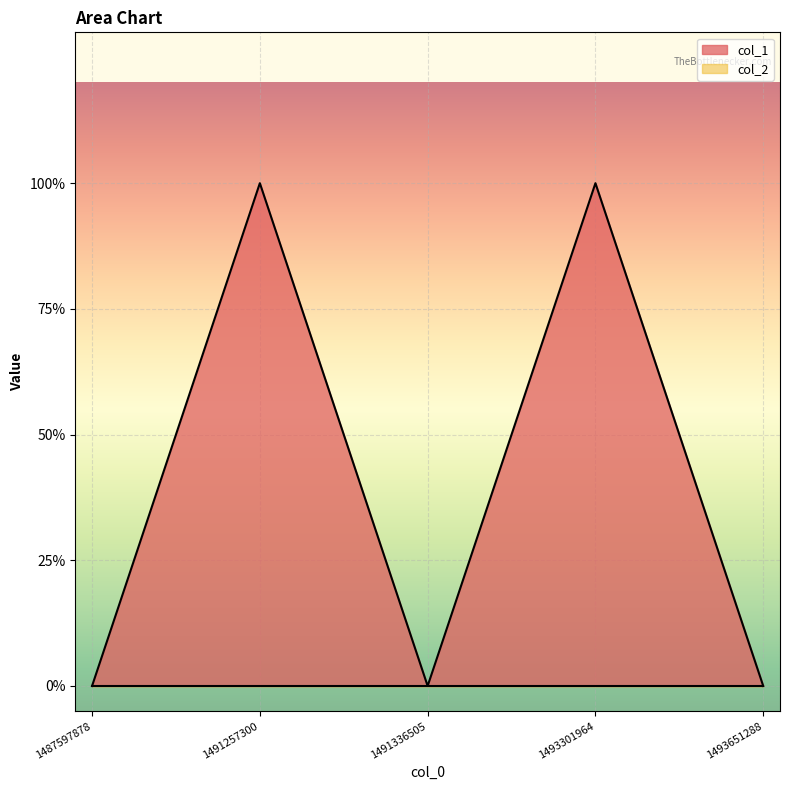

At which label is the value closest to 0?

1487597878